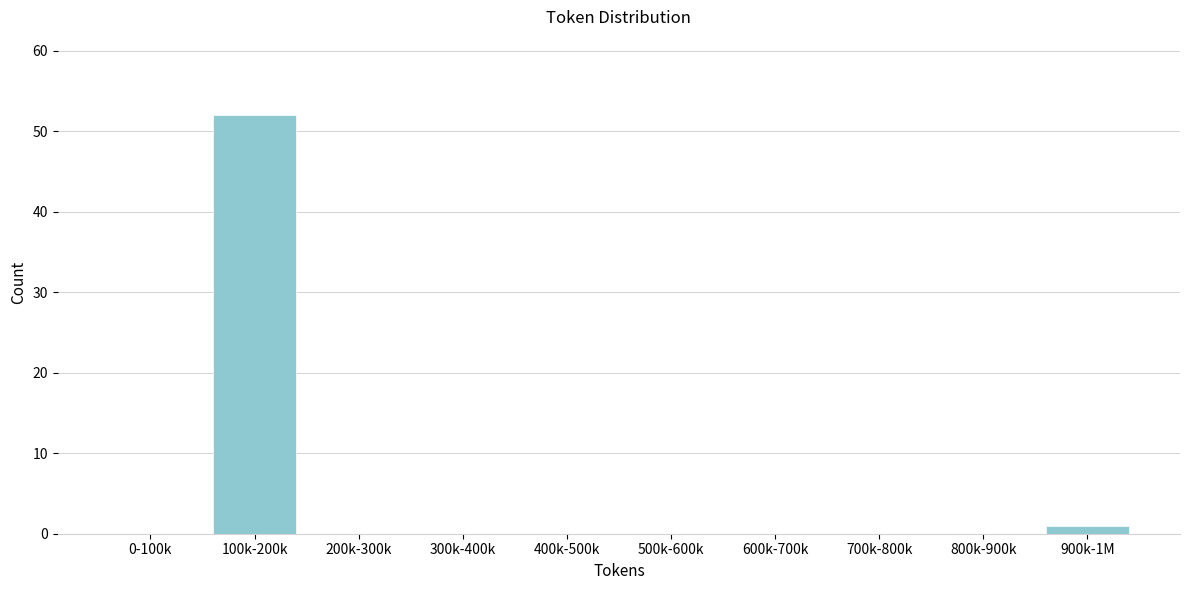

Reading right to left, transcribe all the data shown in this chart.

900k-1M=1	800k-900k=0	700k-800k=0	600k-700k=0	500k-600k=0	400k-500k=0	300k-400k=0	200k-300k=0	100k-200k=52	0-100k=0